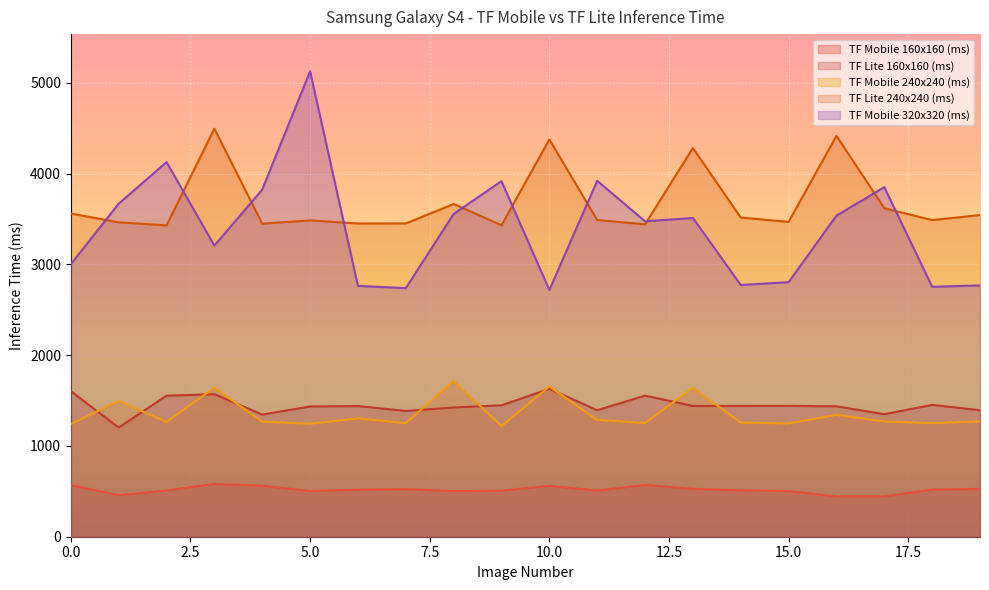

What is the minimum value shown in the chart?

445